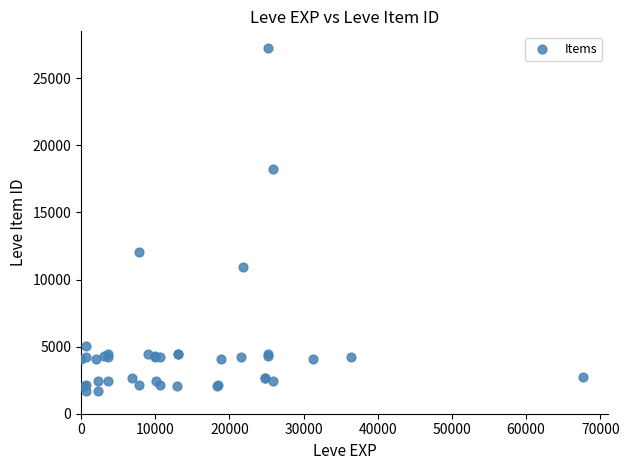

What Y value in the scatter plot is closest to 14448?

12018